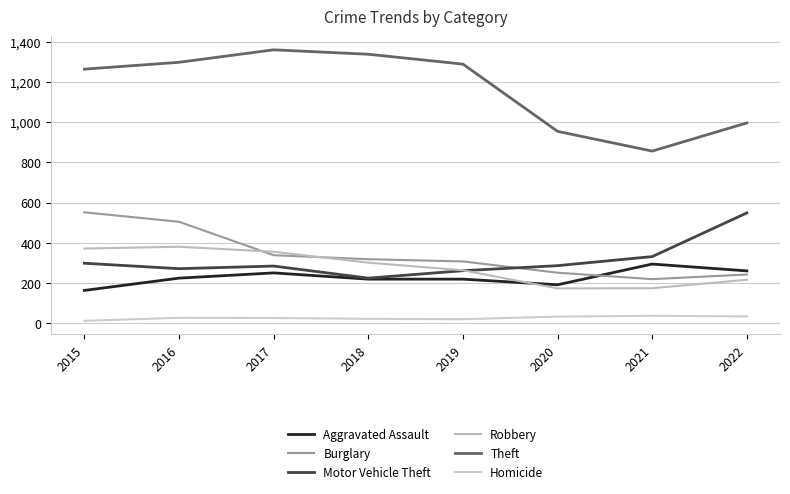

List the labels in order of Robbery value, smallest first.

2020, 2021, 2022, 2019, 2018, 2017, 2015, 2016